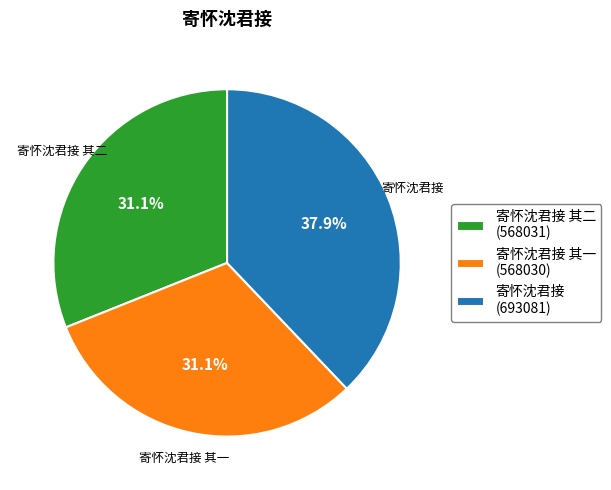

Does 寄怀沈君接 其二 (568031) account for over 50% of the chart?

No